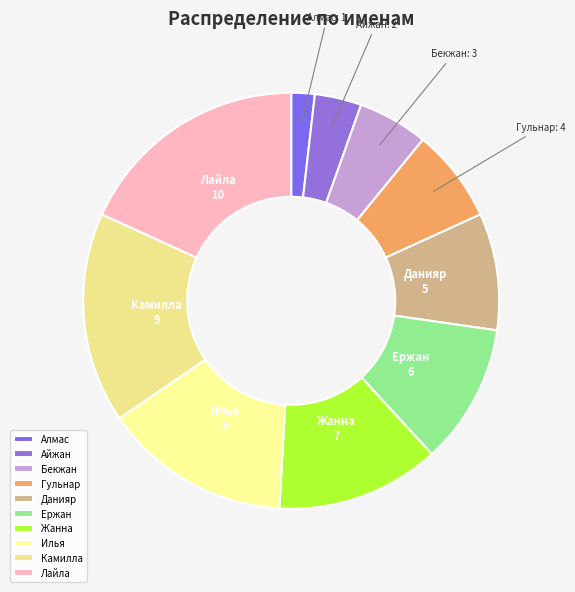

Does any single category account for the majority?

No